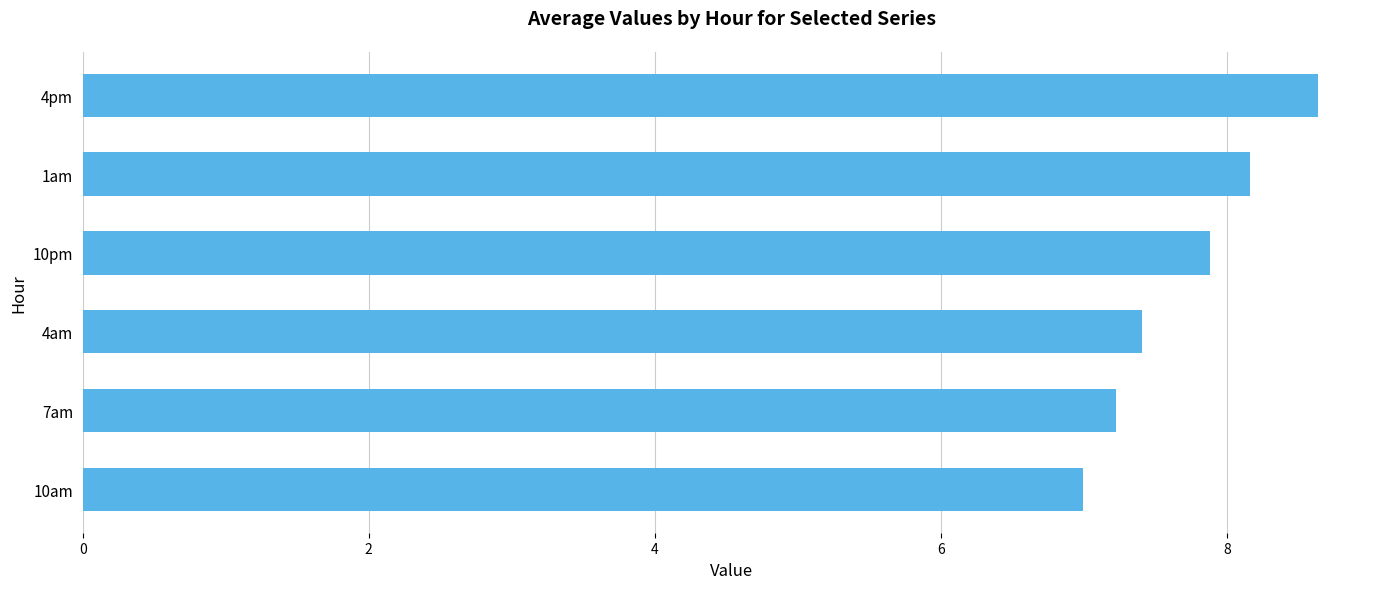

What is the average value?

7.7